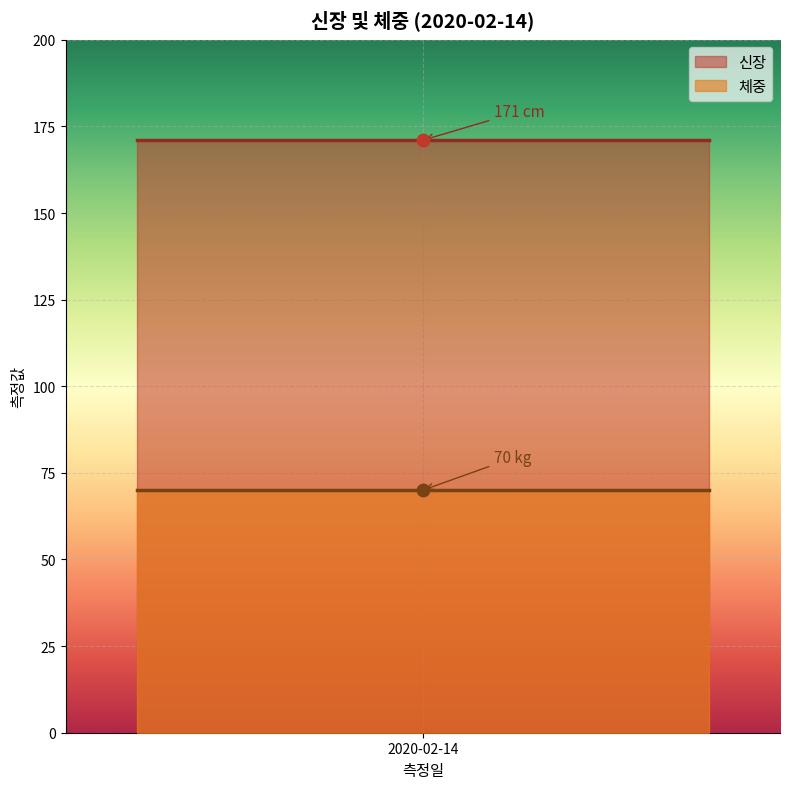

Which series reaches the minimum Y coordinate?

체중